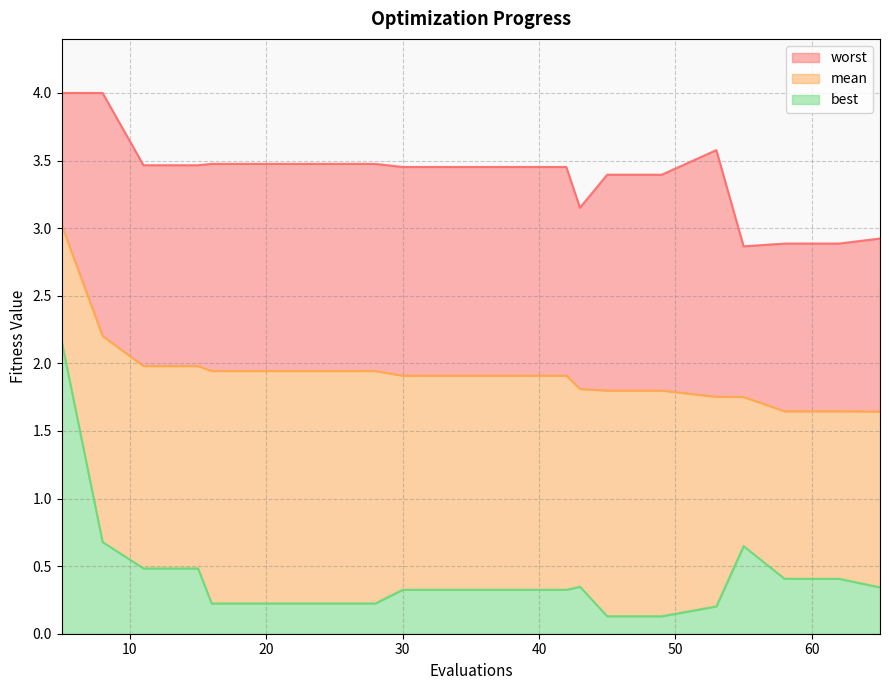

Is the value of mean at 62 greater than the value of worst at 65?

No